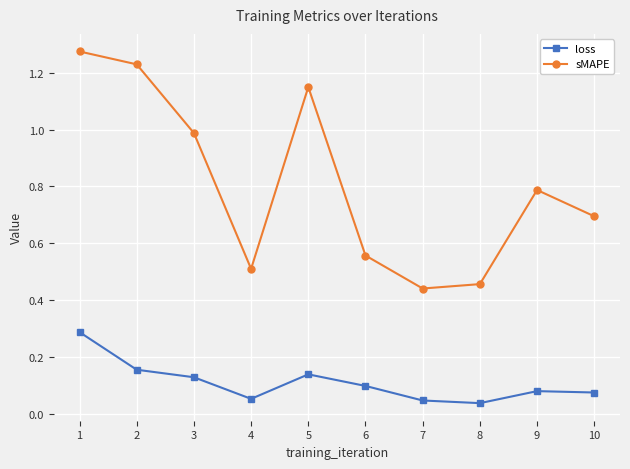

True or false: sMAPE has more than 2 points higher than both neighbors.

False